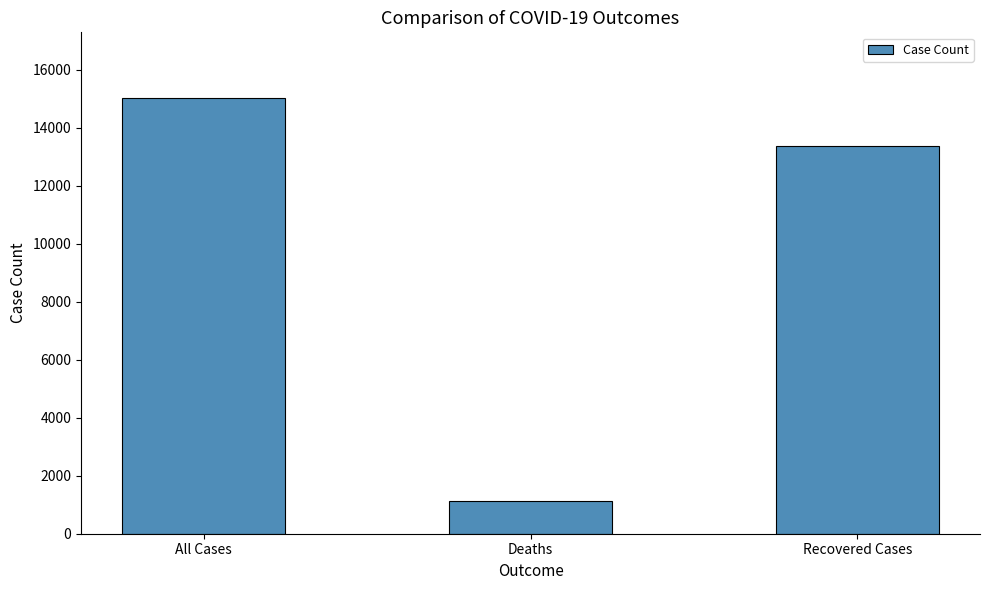

Read the value at All Cases, to the nearest 100.

15000